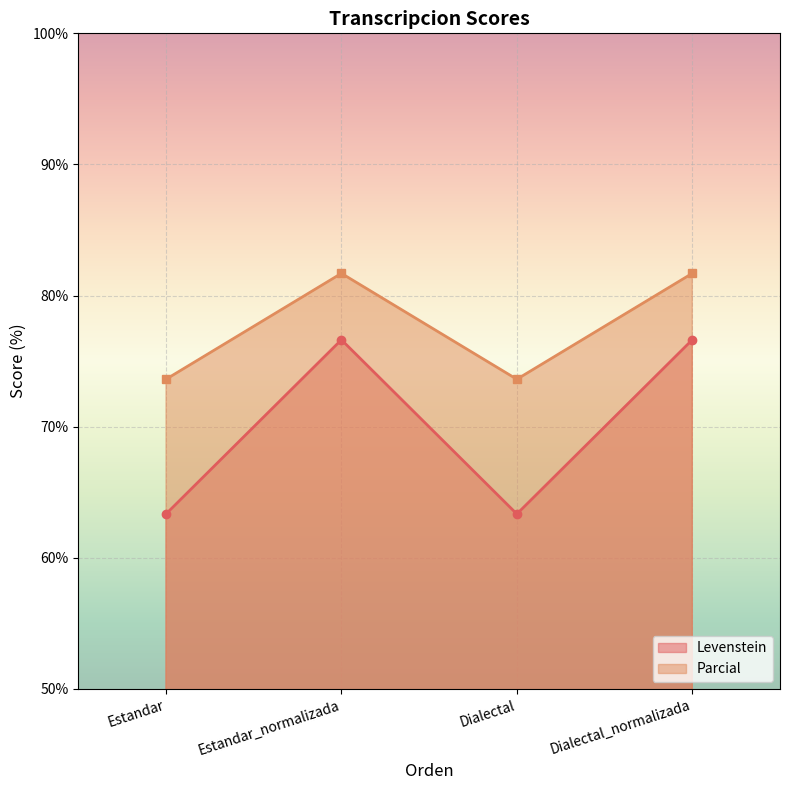

What is the average value of the Levenstein series?

70.0